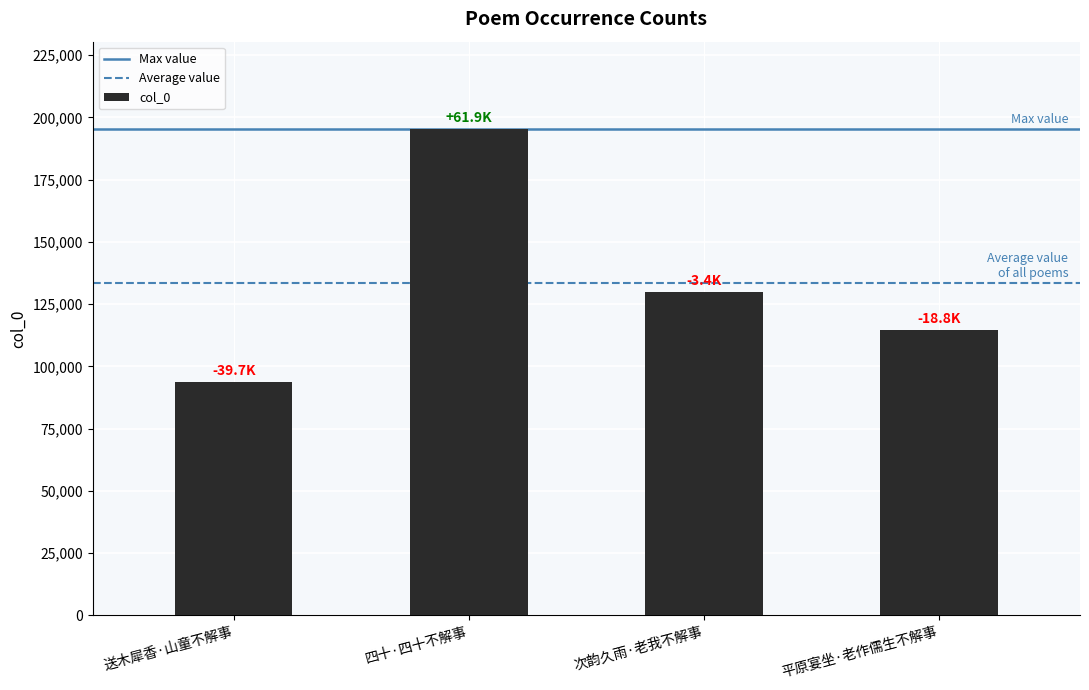

Reading left to right, transcribe all the data shown in this chart.

93680	195259	130036	114625